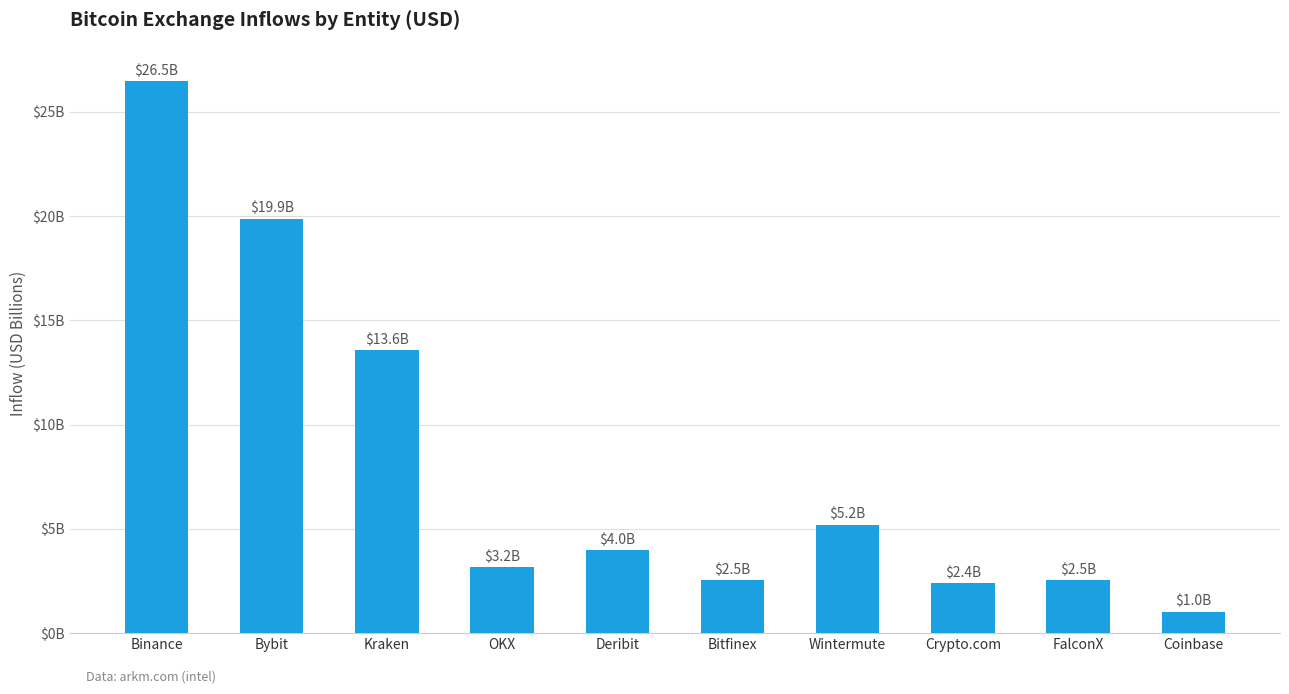

What is the value of the 6th bar from the left?

2.5